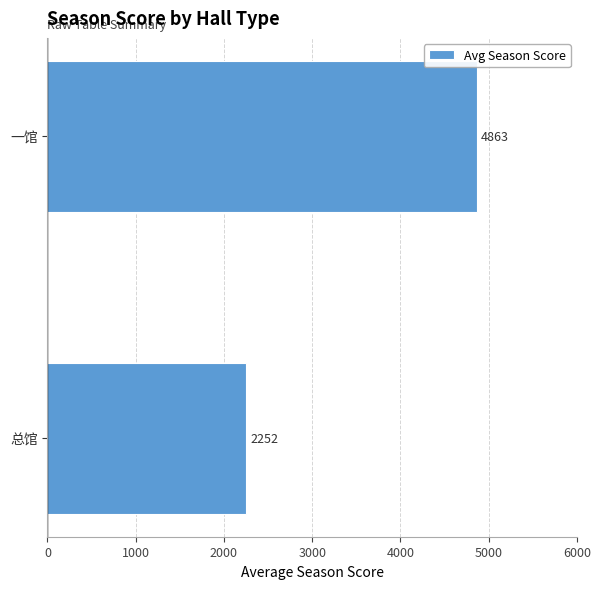

List the labels in order of value, largest first.

一馆, 总馆